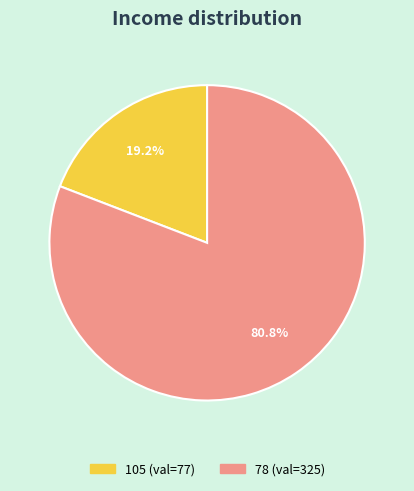

To the nearest percent, what is the difference between the largest and smallest slice percentages?

62%